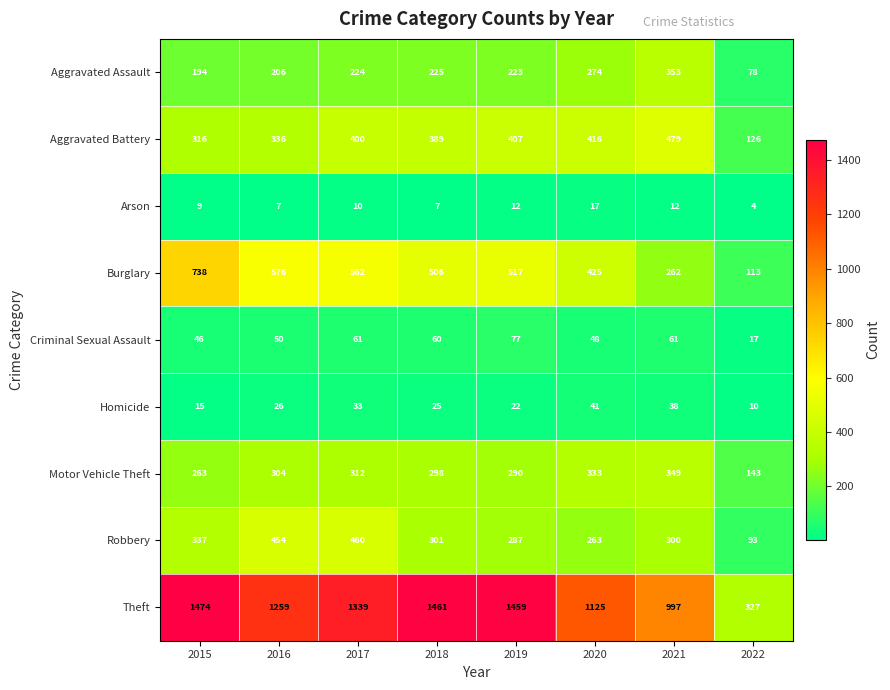

Rank the categories by Burglary value from lowest to highest.

2022, 2021, 2020, 2018, 2019, 2017, 2016, 2015